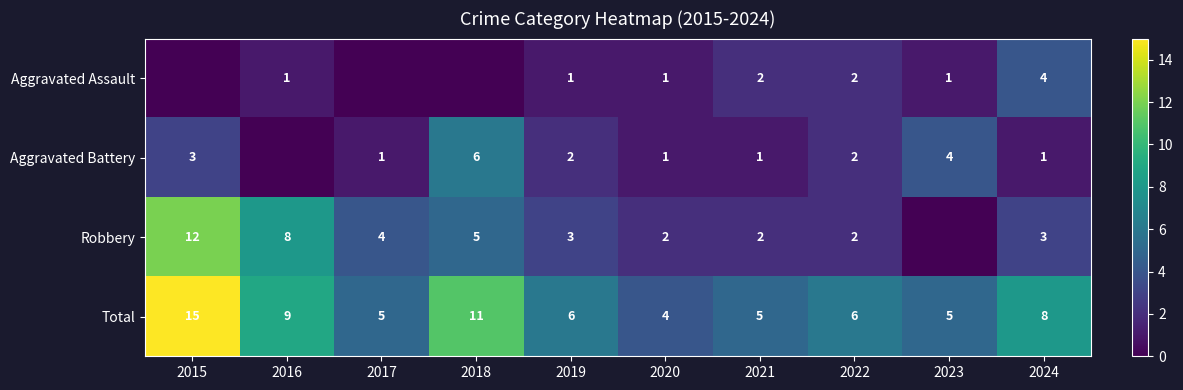

What is the total value across all series at 2017?

10